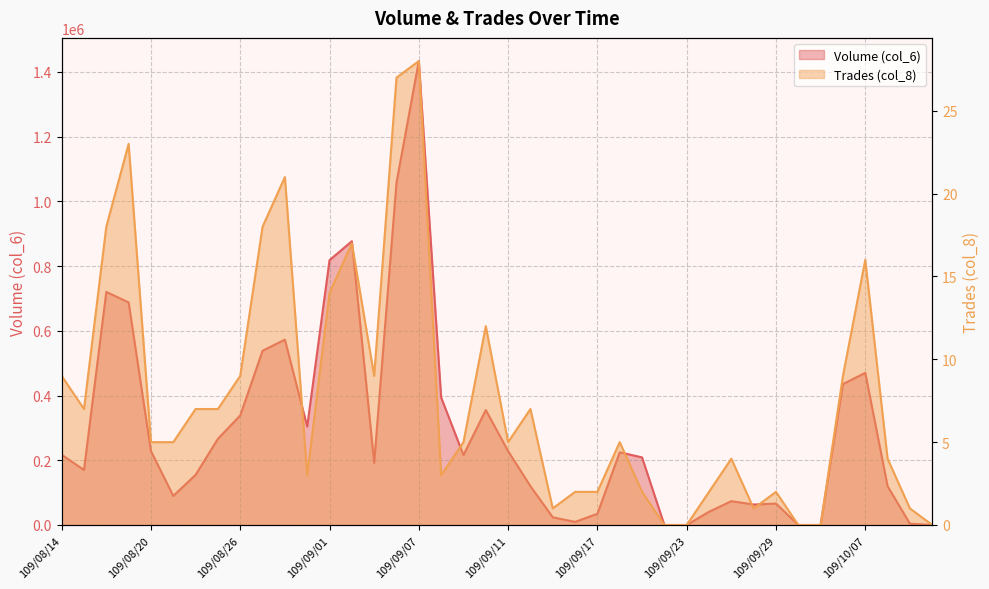

Reading left to right, what are all the values shown in this chart?

Volume (col_6): 217100	170040	720090	687640	228360	89890	154850	266300	338520	538200	572660	304220	818160	876620	192210	1057590	1433130	394020	216100	355210	228350	119910	23790	9600	34600	224630	208860	0	0	40820	73650	63210	66250	0	0	435410	469980	119890	4050	0
Trades (col_8): 9	7	18	23	5	5	7	7	9	18	21	3	14	17	9	27	28	3	5	12	5	7	1	2	2	5	2	0	0	2	4	1	2	0	0	9	16	4	1	0